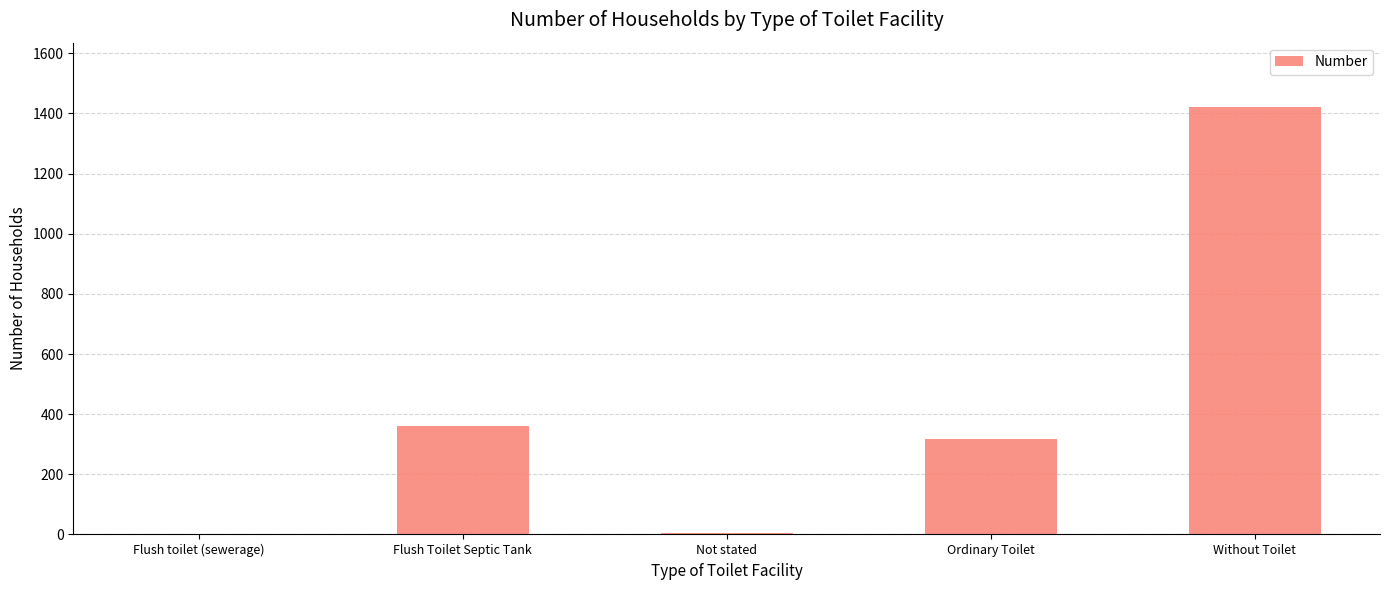

What is the sum of all values?

2105